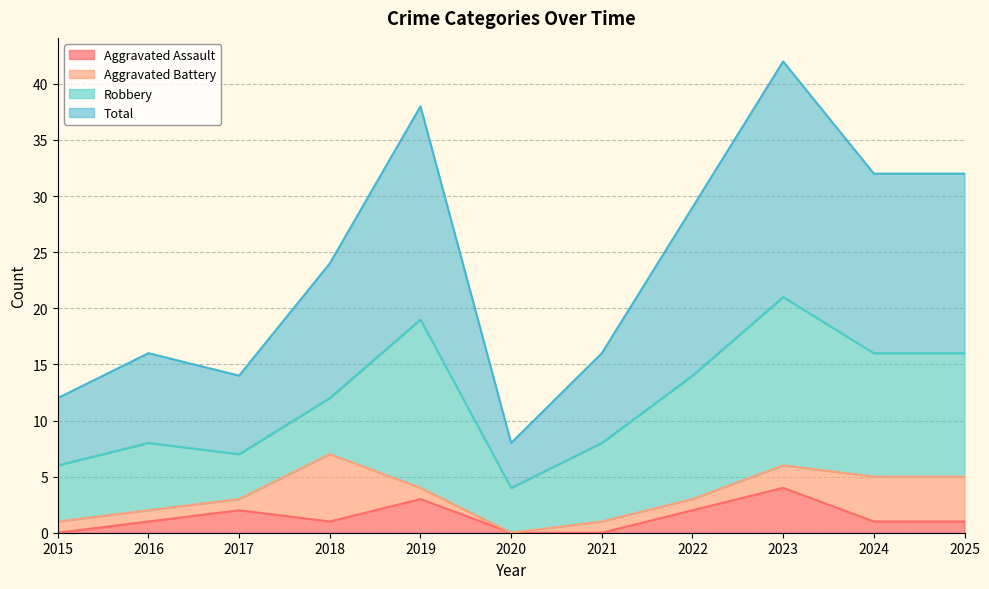

Does the chart have visible grid lines?

Yes